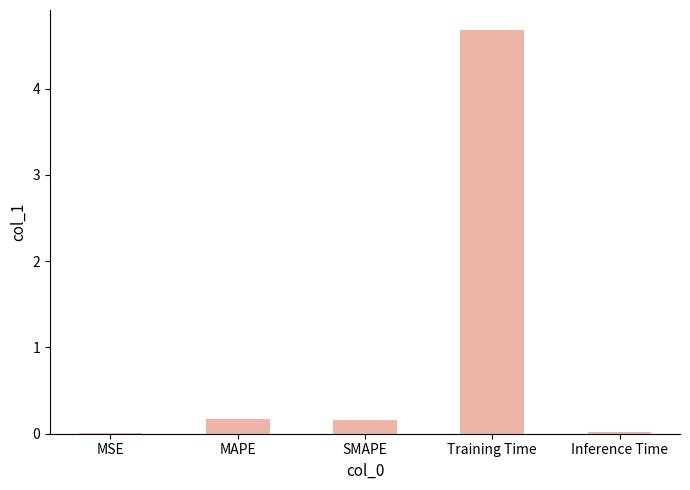

What is the greatest value displayed?

4.7